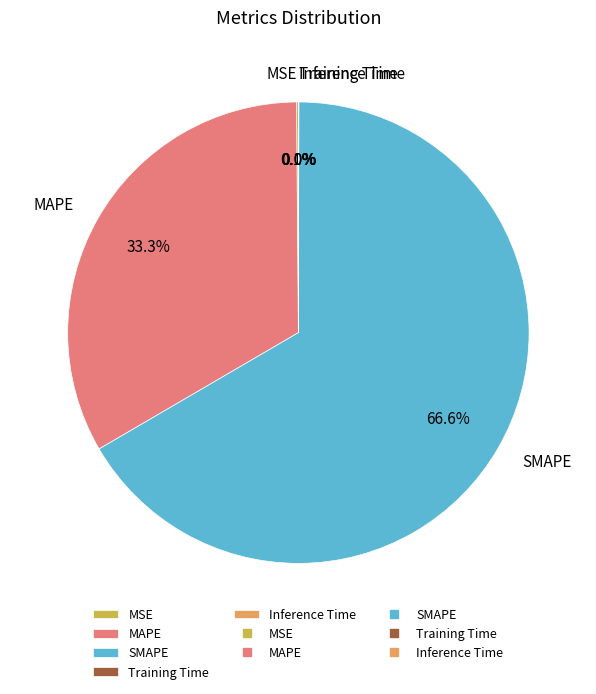

To the nearest percent, what is the average slice percentage?

20%